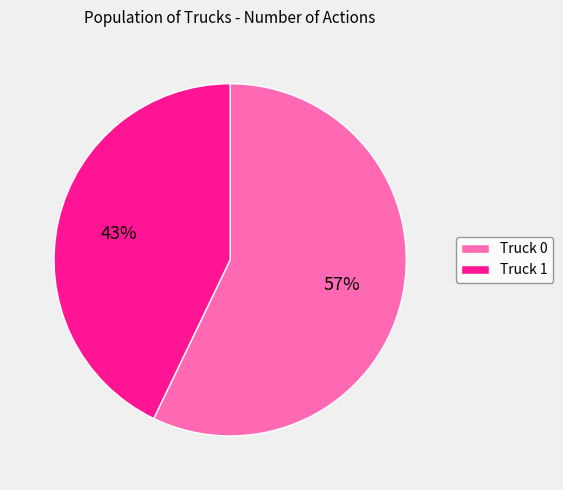

To the nearest percent, what percentage of the pie is Truck 1?

43%